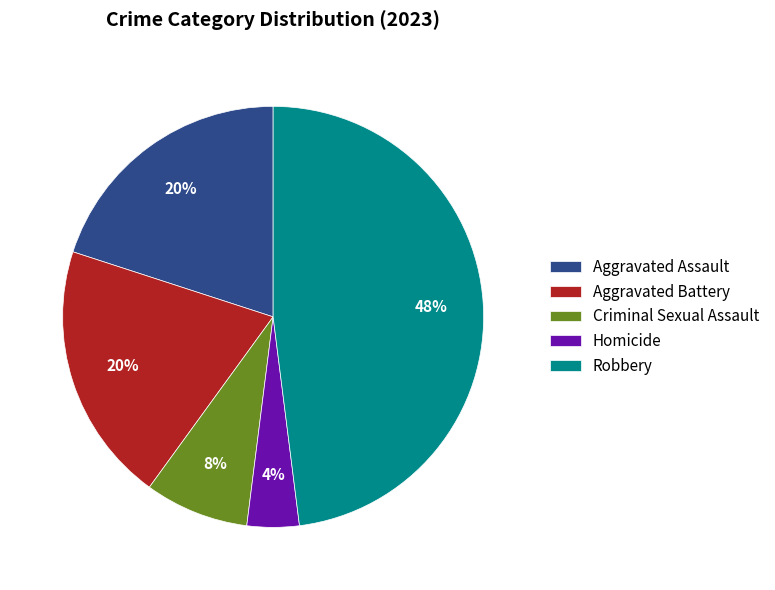

Do Homicide and Aggravated Battery together represent more than half of the pie?

No